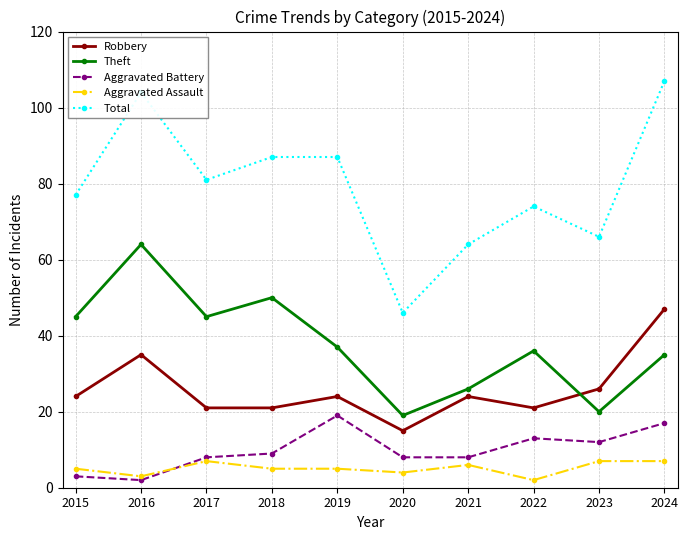

What is the value of the Aggravated Assault point at the 2nd from the left?

3